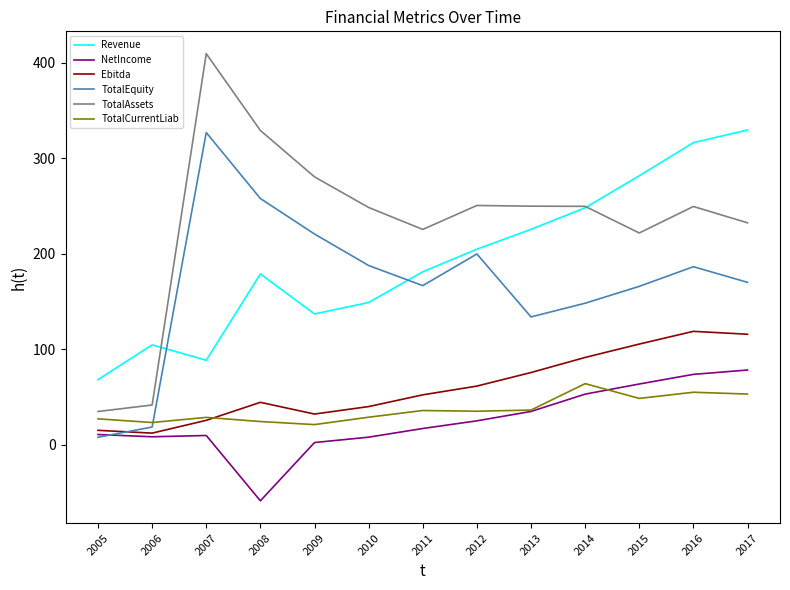

How many intersections are there between TotalCurrentLiab and TotalEquity?

1